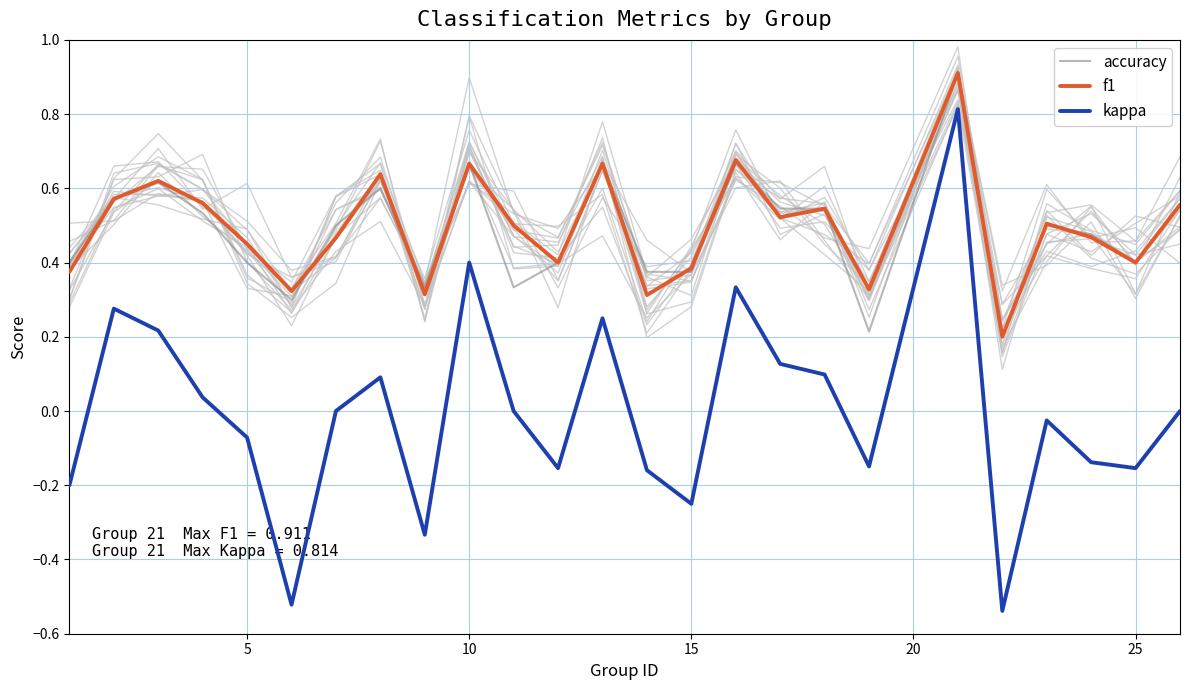

What is the average value of the accuracy series?

0.5